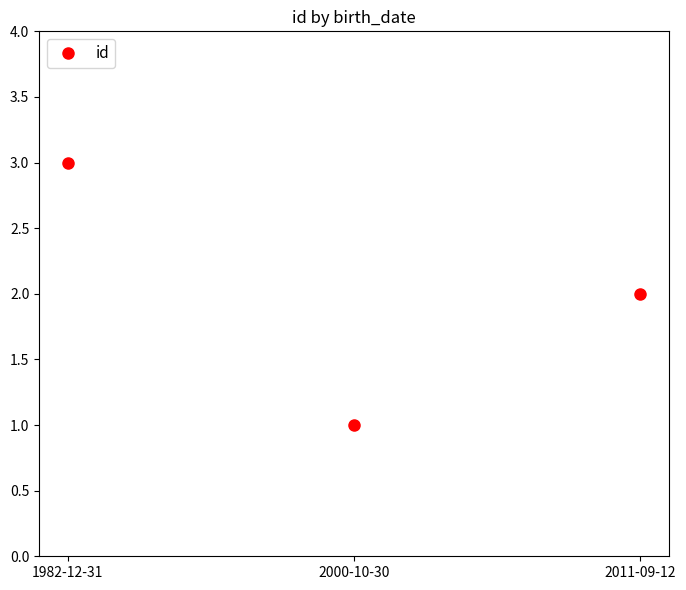

What is the smallest value displayed?

1